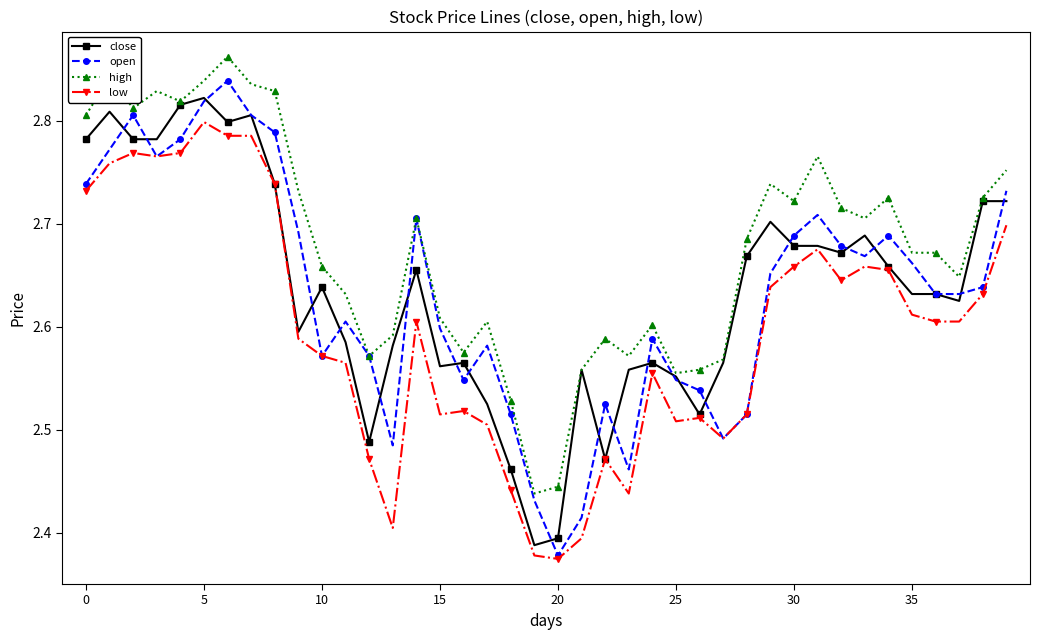

True or false: high and low intersect in this chart.

False